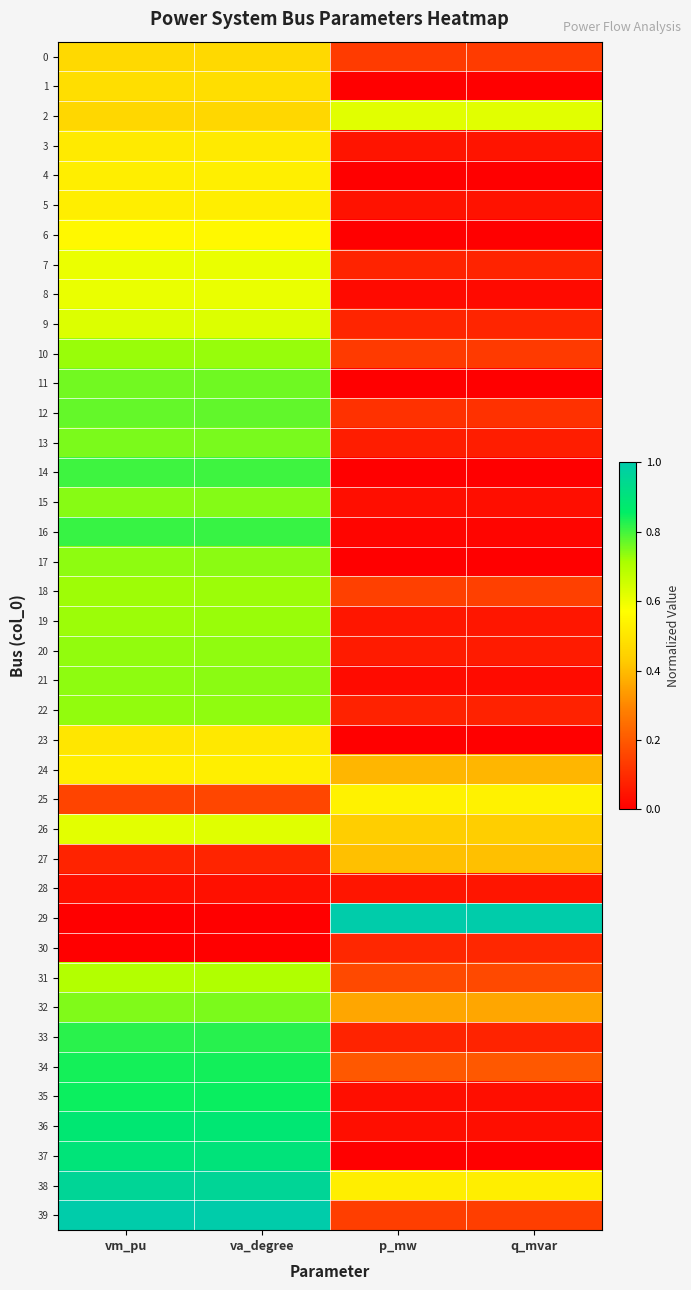

What is the total value across all series at q_mvar?

6.2